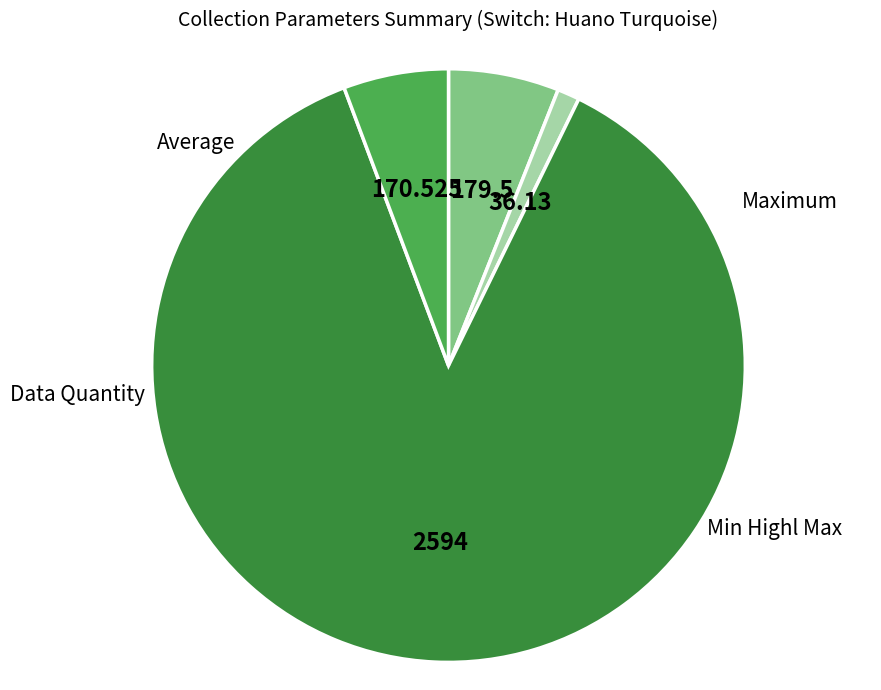

Combined, what portion of the pie is Average and Min Highl Max?

6.9%